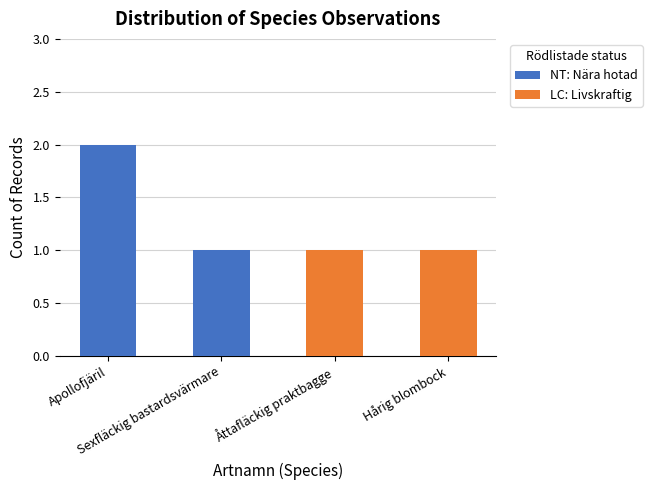

The LC: Livskraftig series shows 0 at Åttafläckig praktbagge. True or false?

False